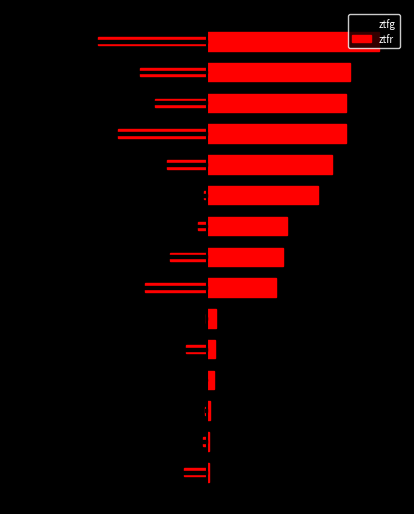

Which series has the largest range (max minus min)?

ztfr